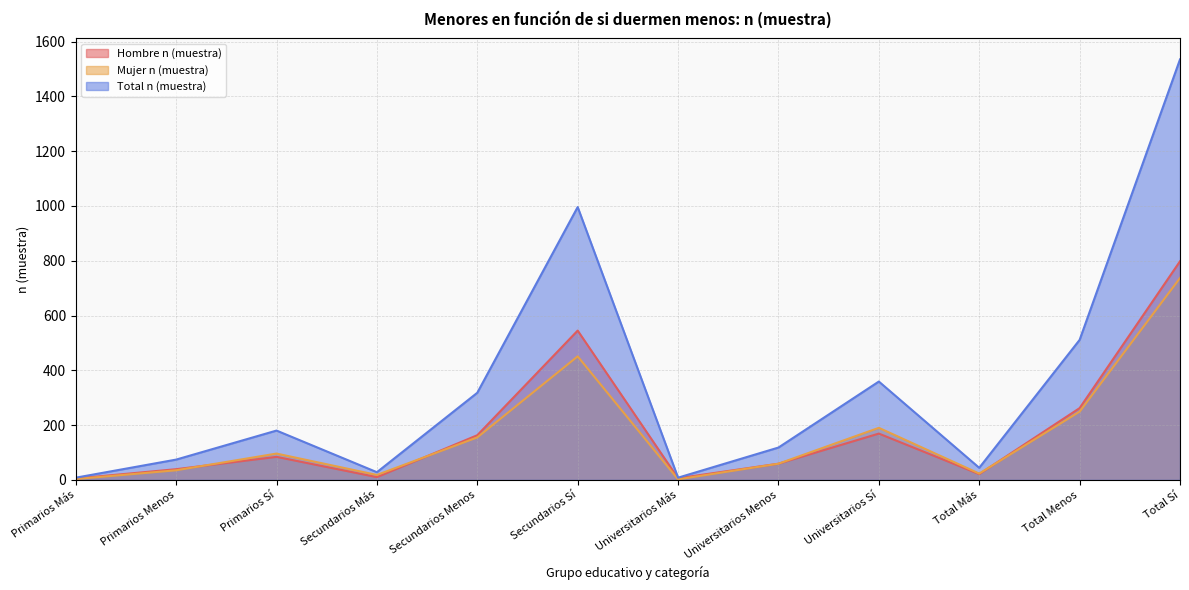

In Hombre n (muestra), how many points are lower than both neighbors (excluding endpoints)?

3